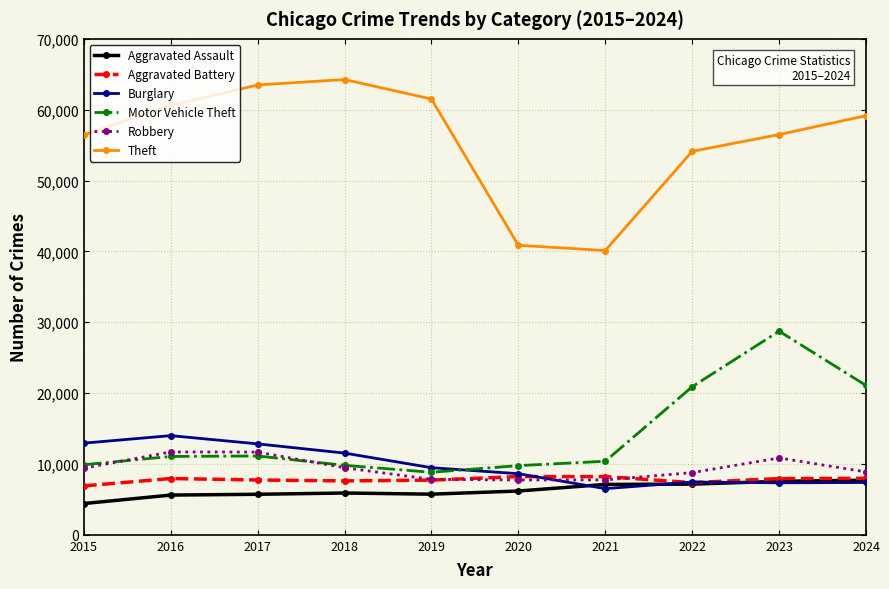

How many interior local peaks does the Theft series have?

1